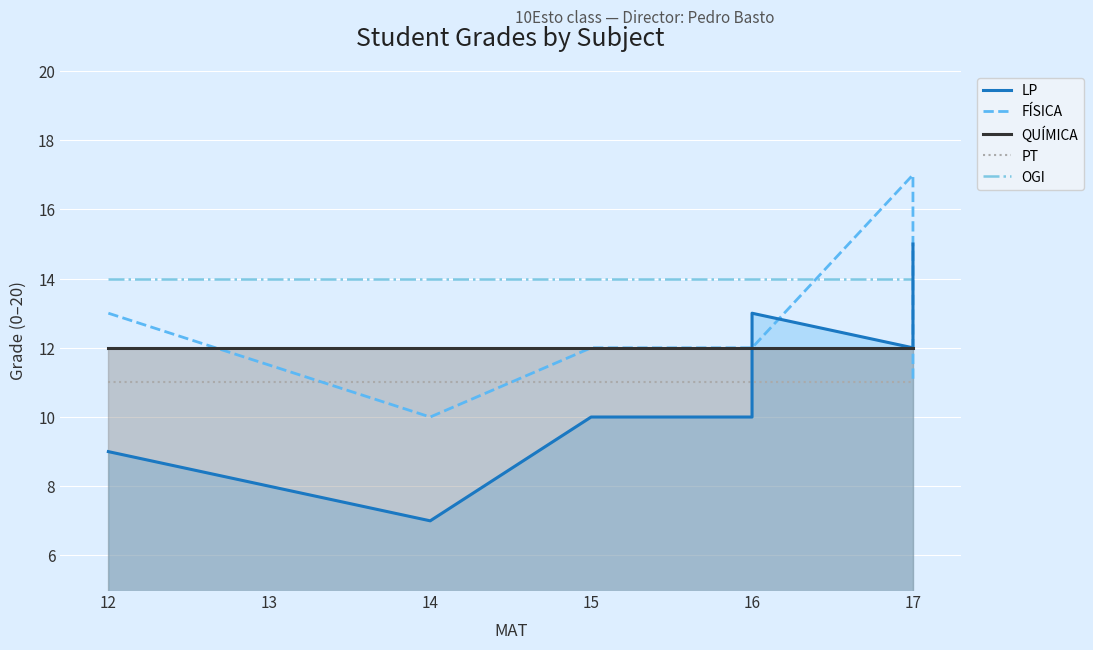

How many values in the LP series are below 10?

2